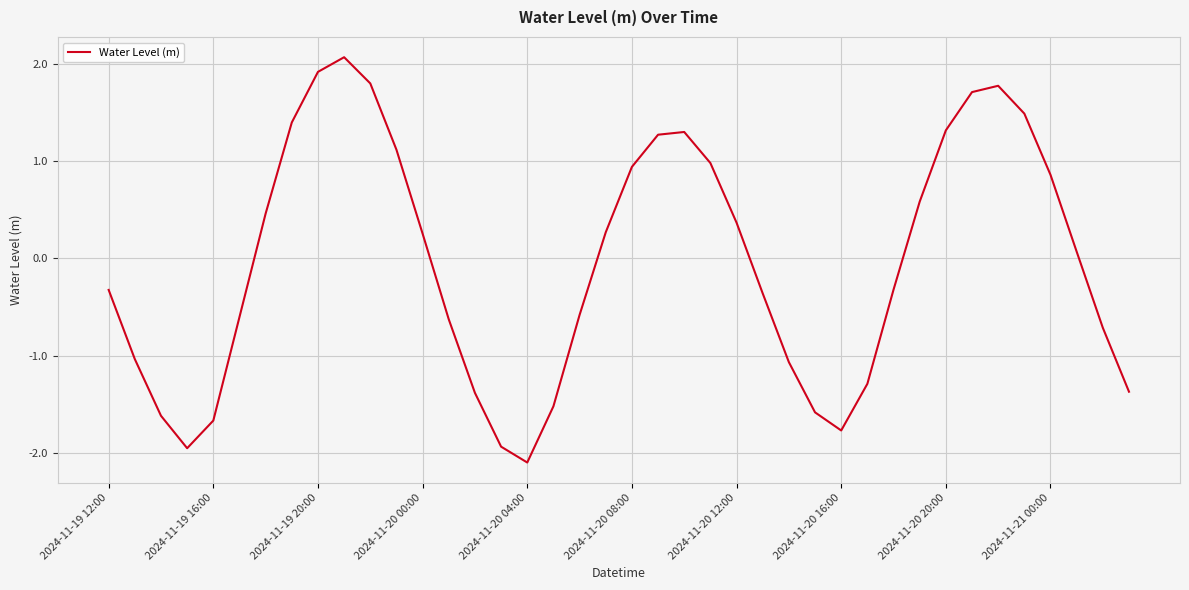

What is the difference between the maximum and minimum values?

4.2